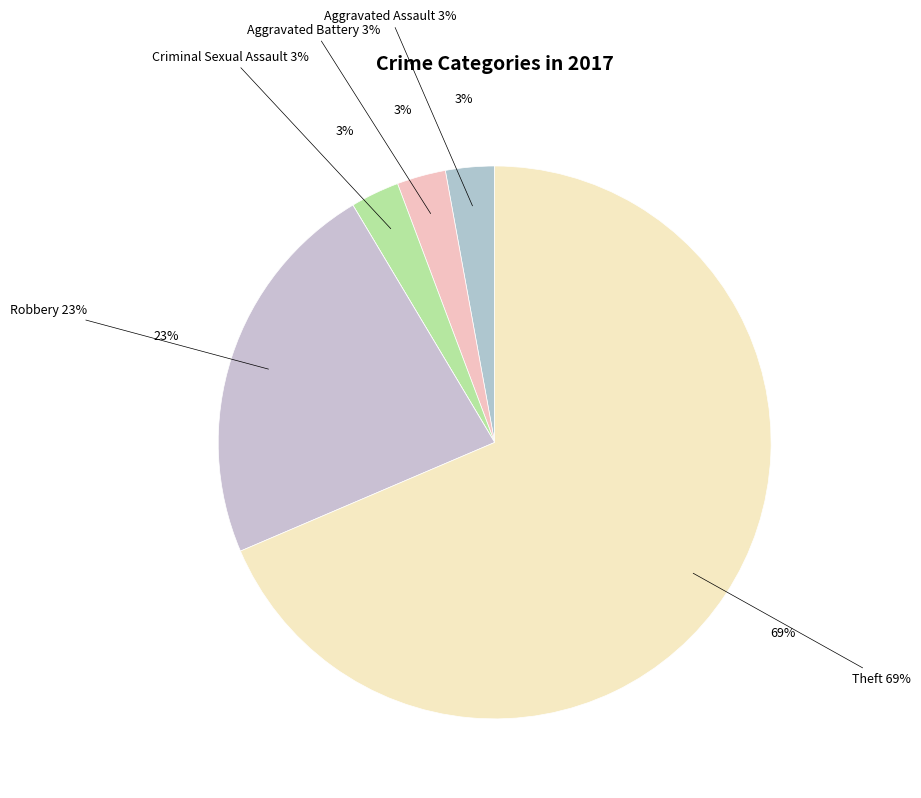

The Homicide slice represents 0% of the pie. True or false?

True